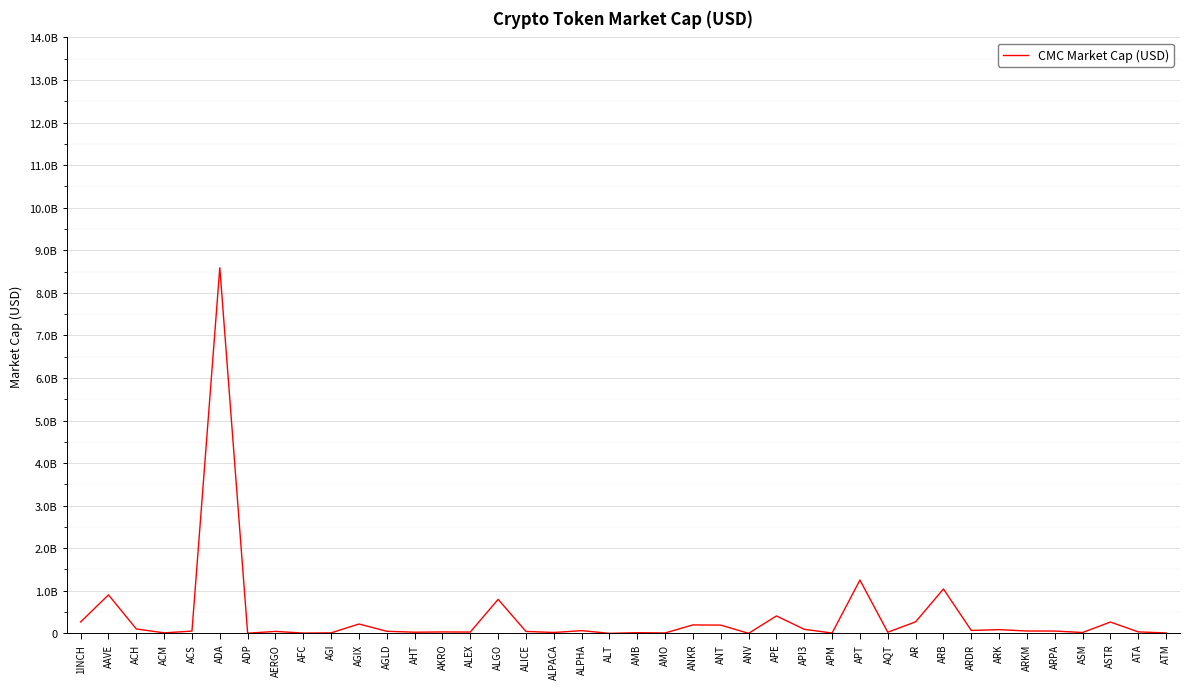

Does the chart display data point markers on the line(s)?

No